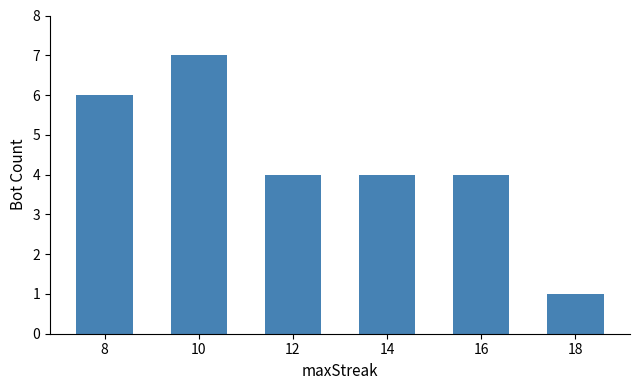

Reading right to left, transcribe all the data shown in this chart.

1	4	4	4	7	6